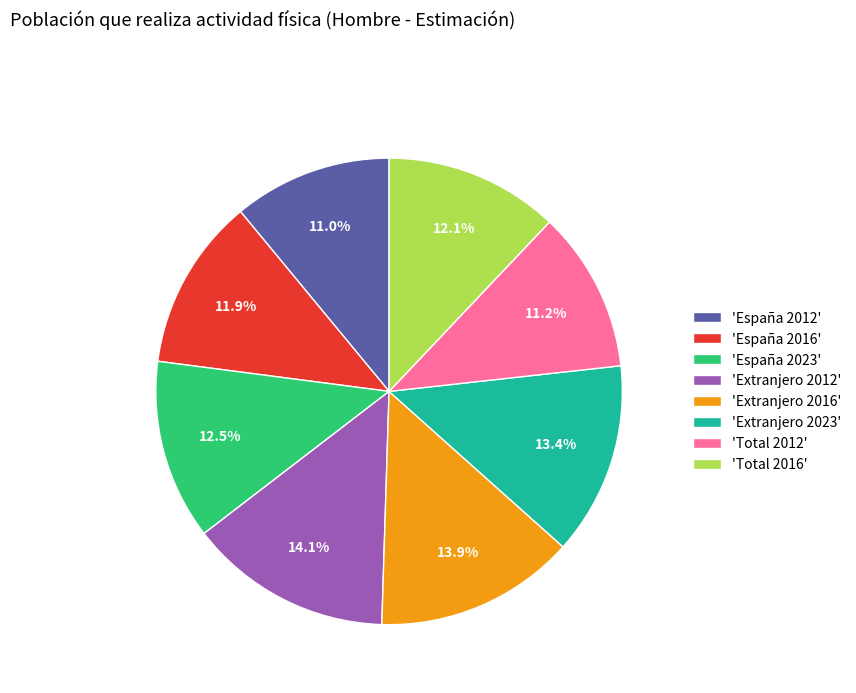

How much of the chart is everything except 'España 2012'?

89.0%